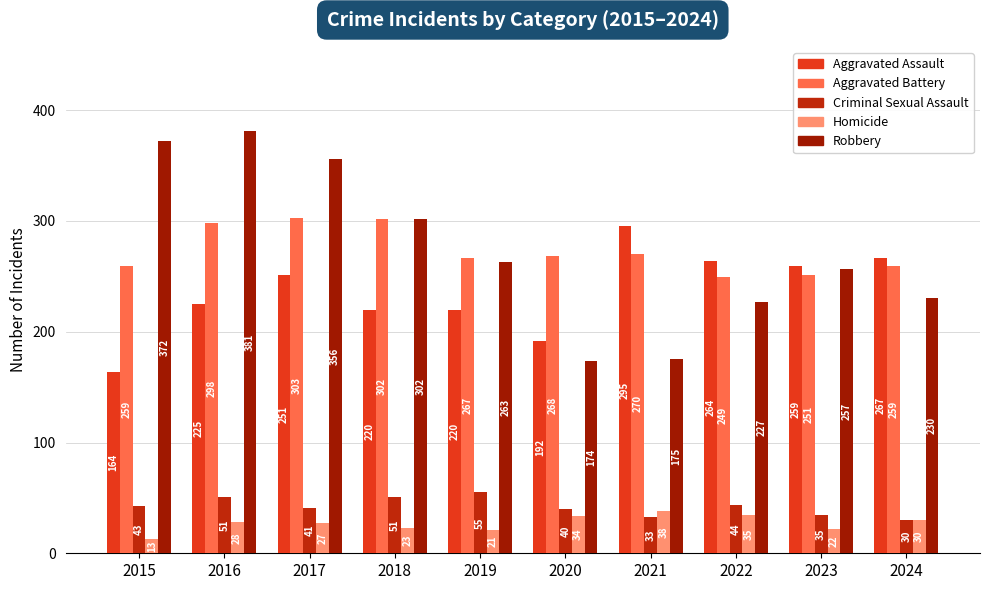

List the labels in order of Homicide value, largest first.

2021, 2022, 2020, 2024, 2016, 2017, 2018, 2023, 2019, 2015